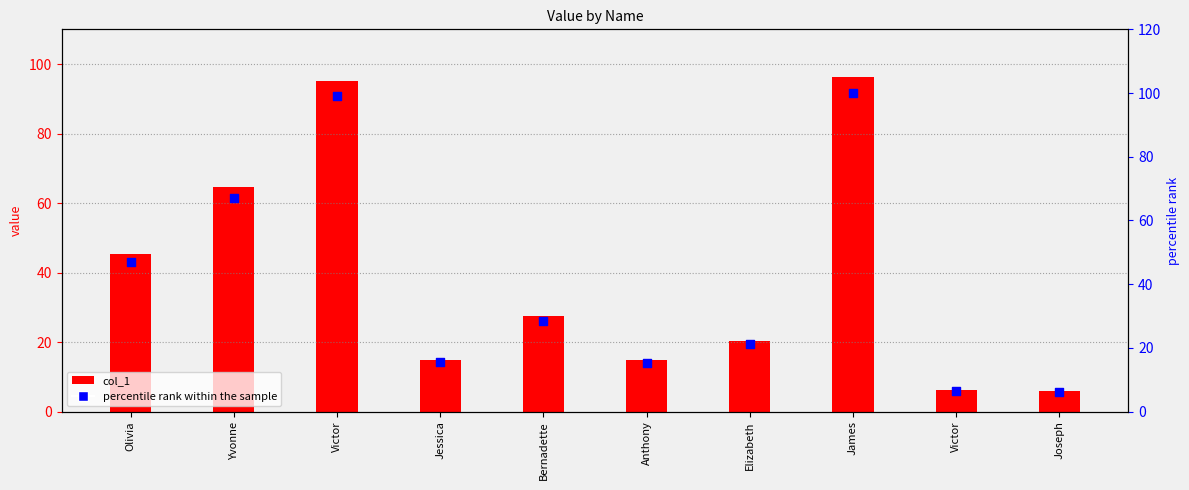

At which category is the sum across all series the highest?

James